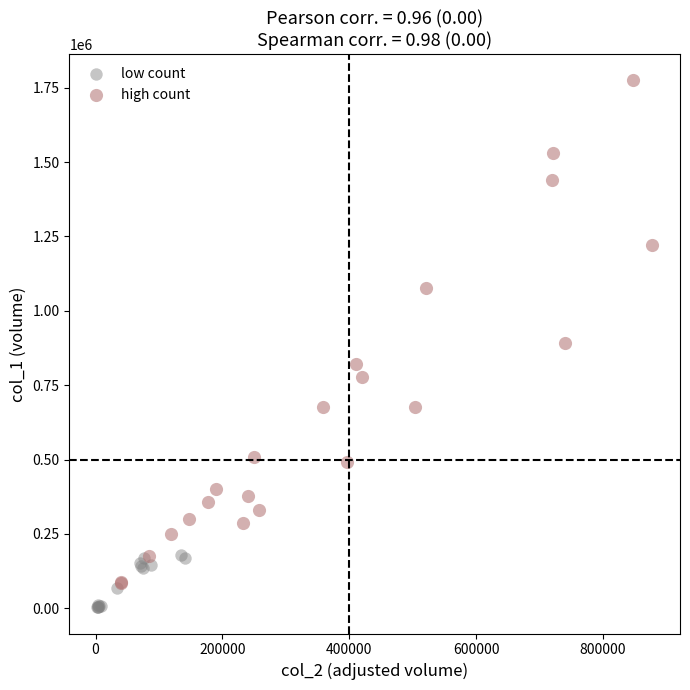

Which series has the largest Y range (max minus min)?

high count